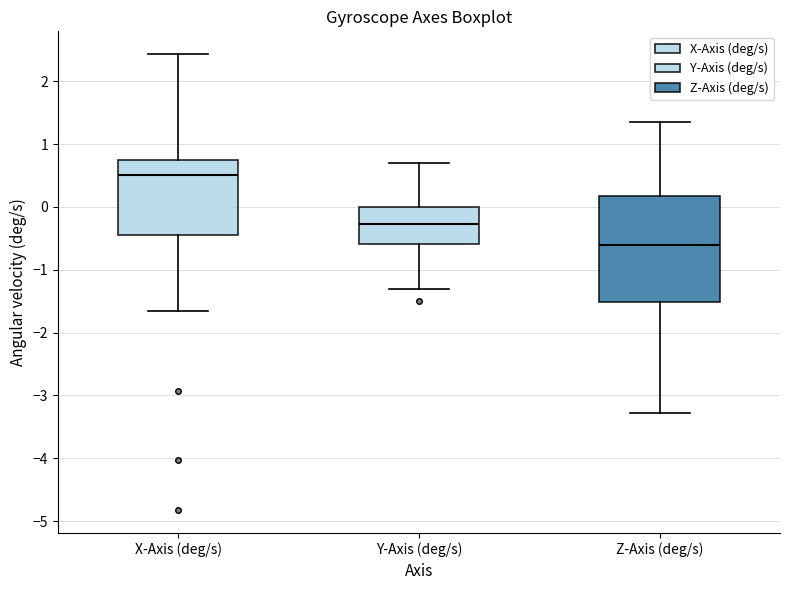

Comparing the boxes themselves (not the whiskers), which one is the tallest?

Z-Axis (deg/s)